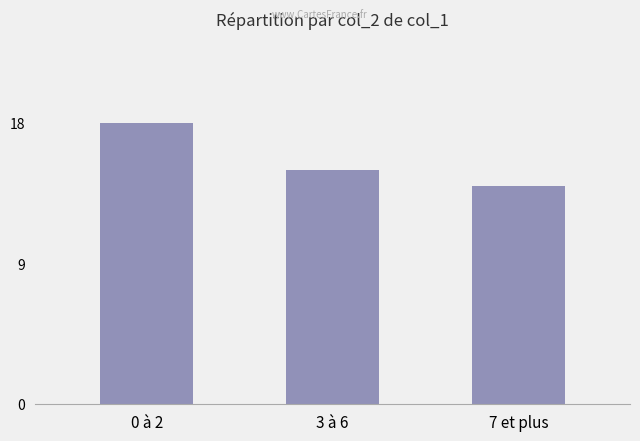

Between 3 à 6 and 0 à 2, which is larger?

0 à 2